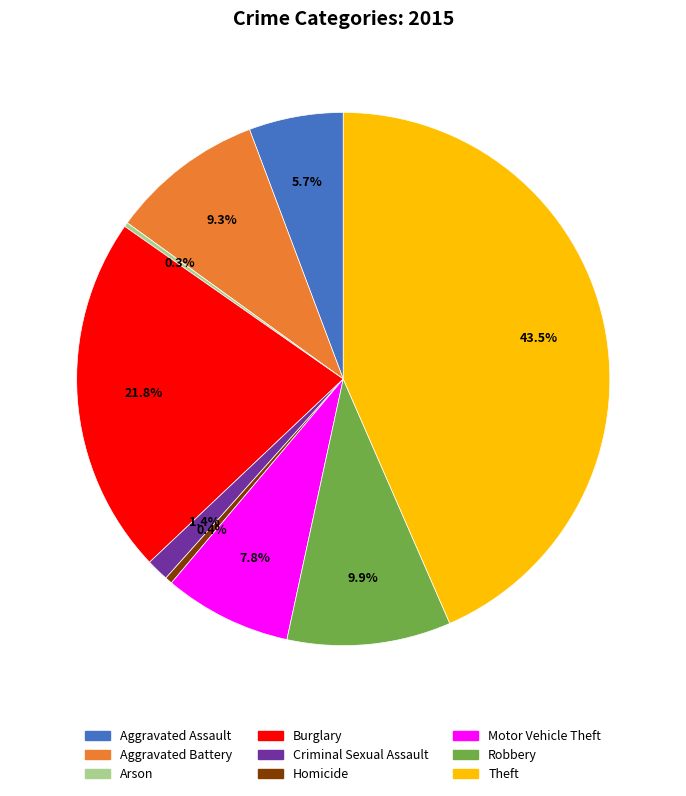

Does any single category account for the majority?

No